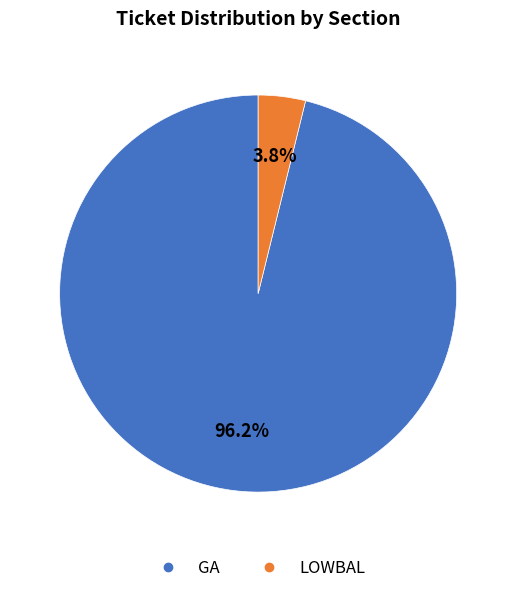

Is it true that GA is 96% of the pie?

True